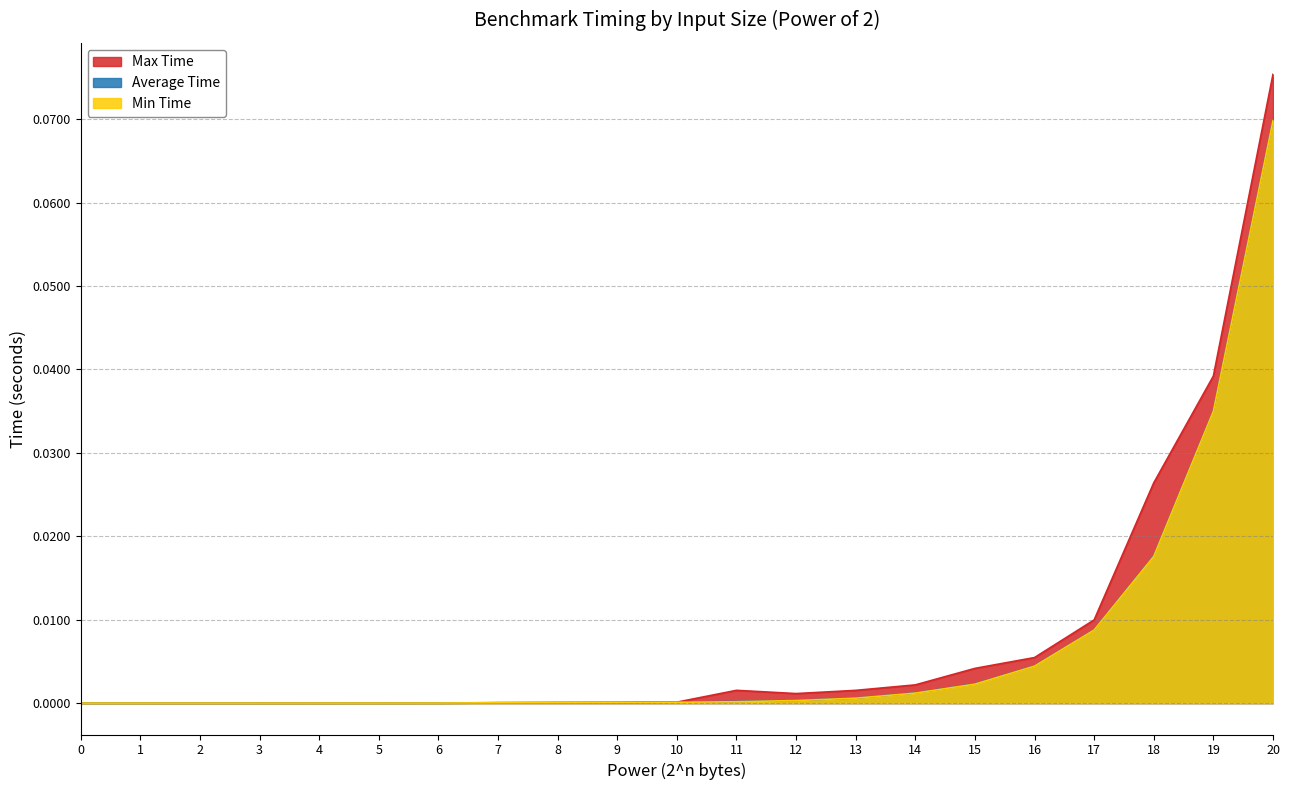

How many positive values does the Max Time series have?

20